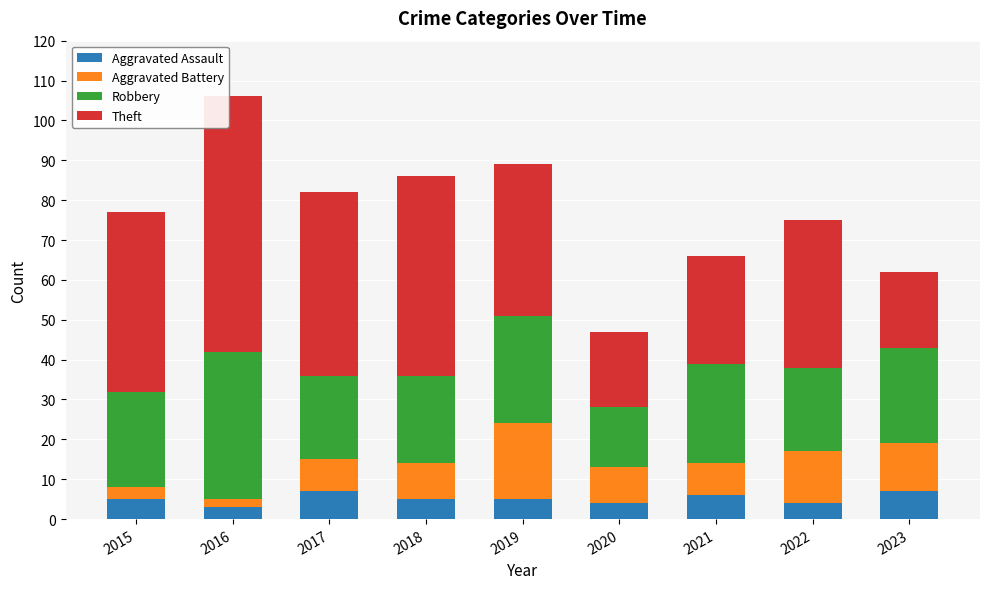

What is the maximum value for Aggravated Assault?

7